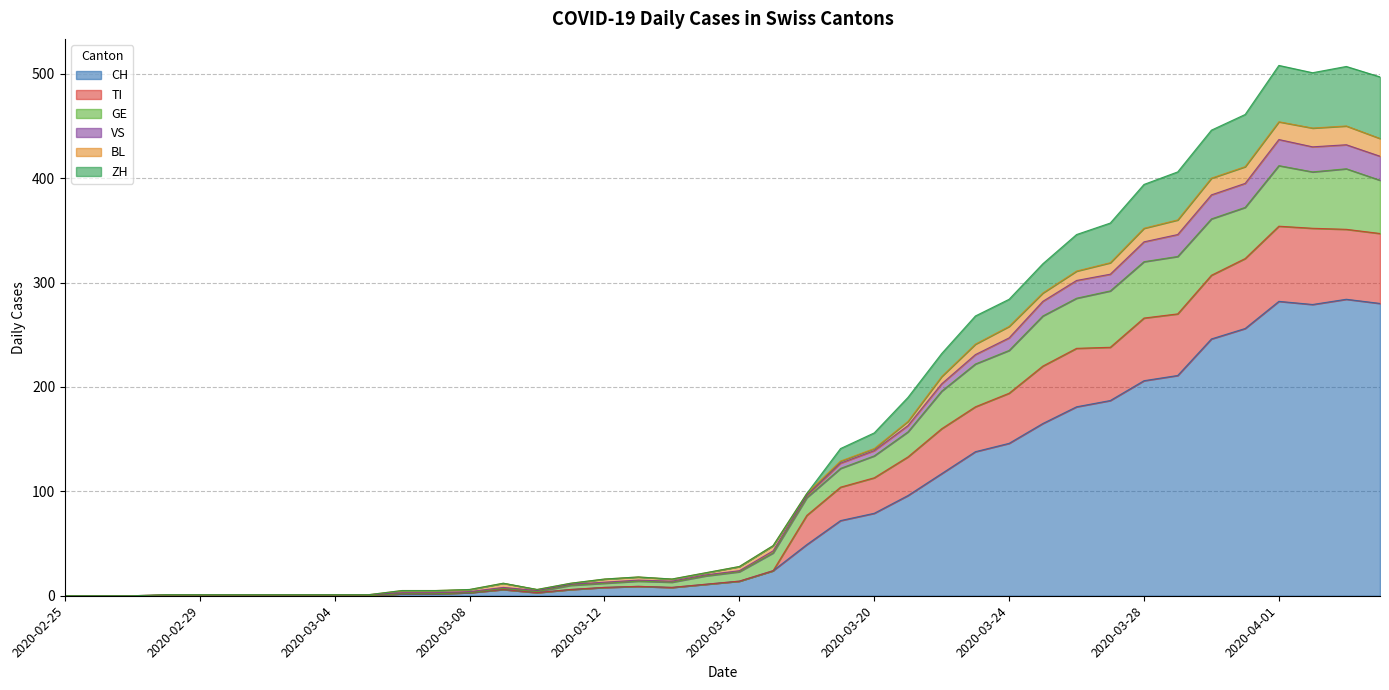

Does the chart display data point markers on the line(s)?

No